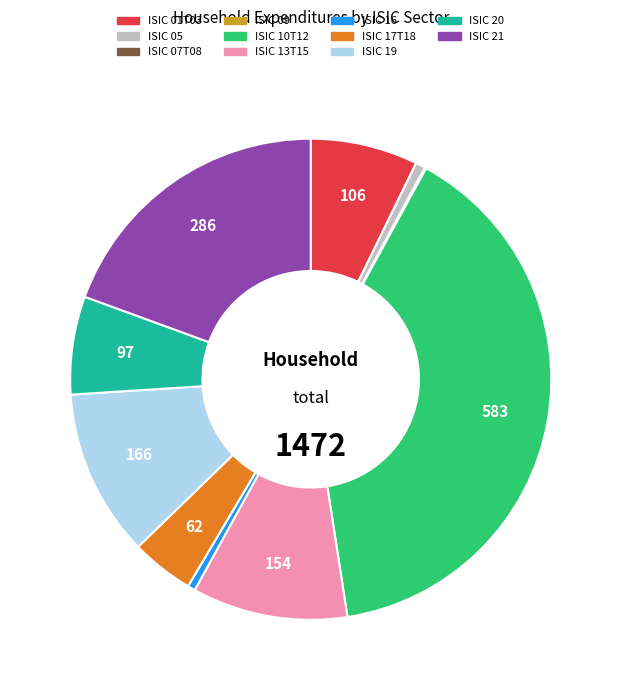

The ISIC 05 slice represents 11% of the pie. True or false?

False